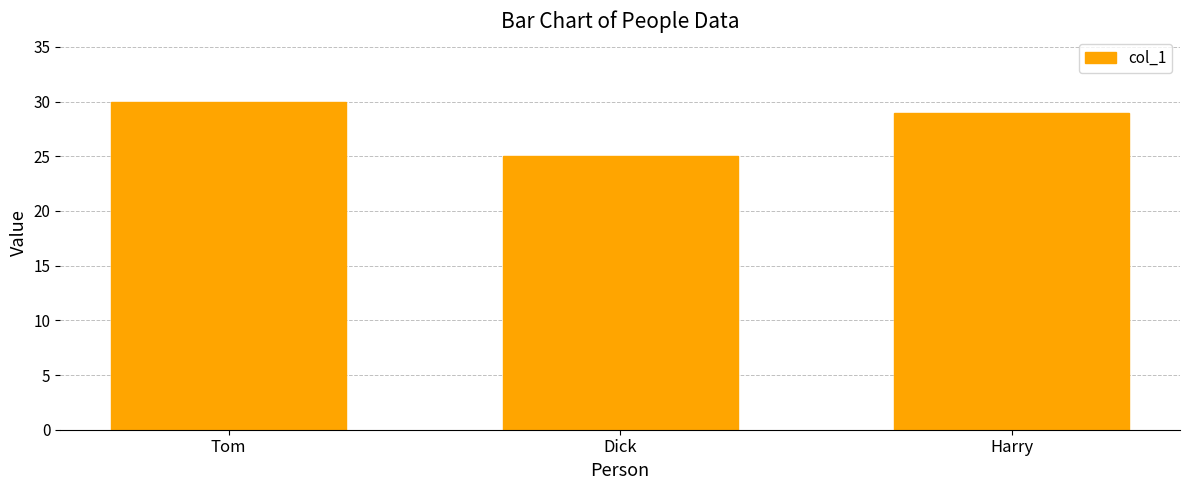

Rank the categories by value from lowest to highest.

Dick, Harry, Tom